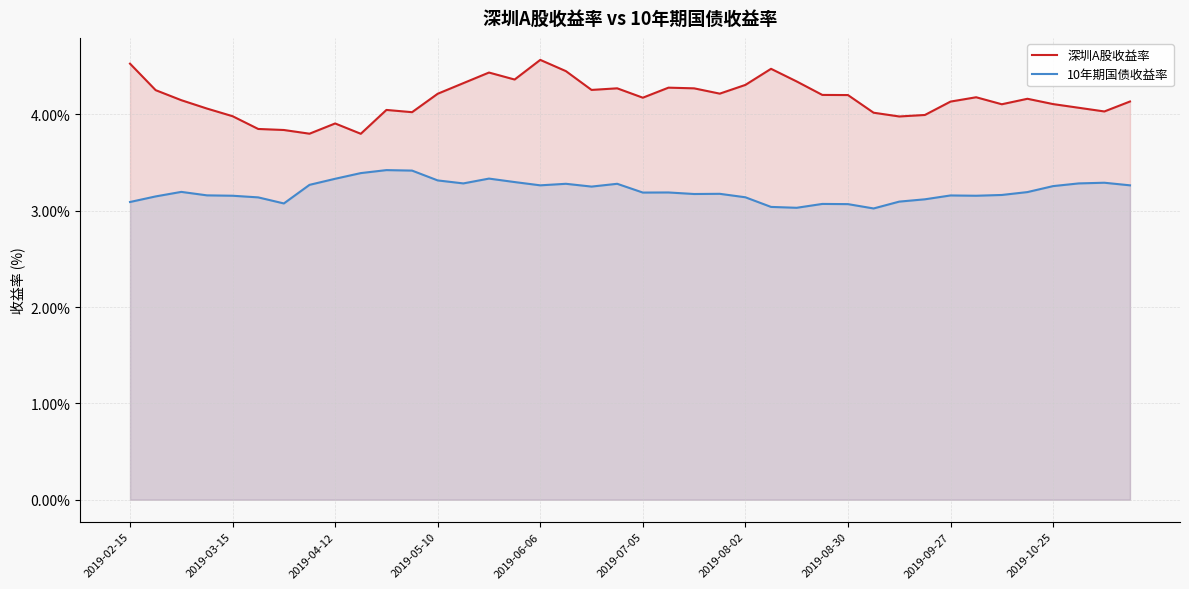

Rank the series by their maximum value, from lowest to highest.

10年期国债收益率, 深圳A股收益率